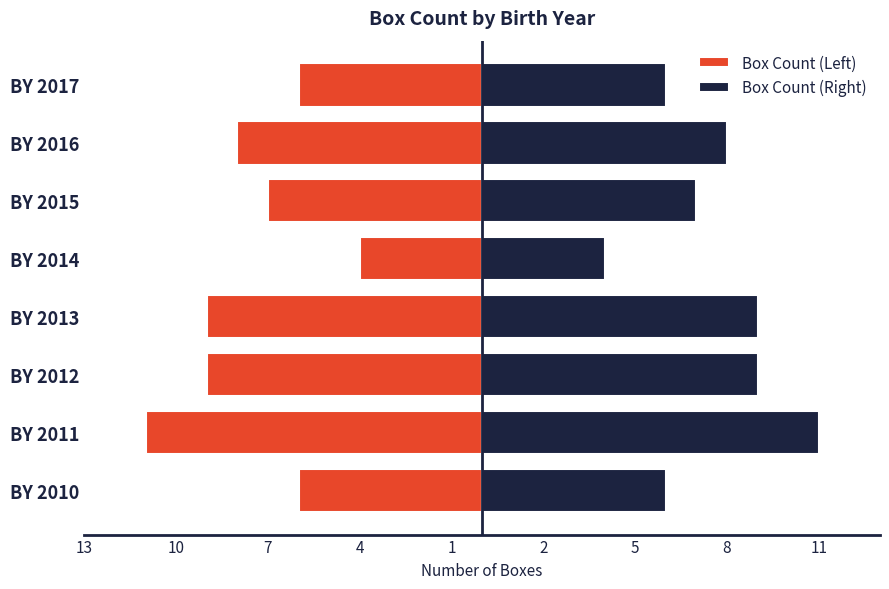

At how many categories does at least one series exceed 8?

3